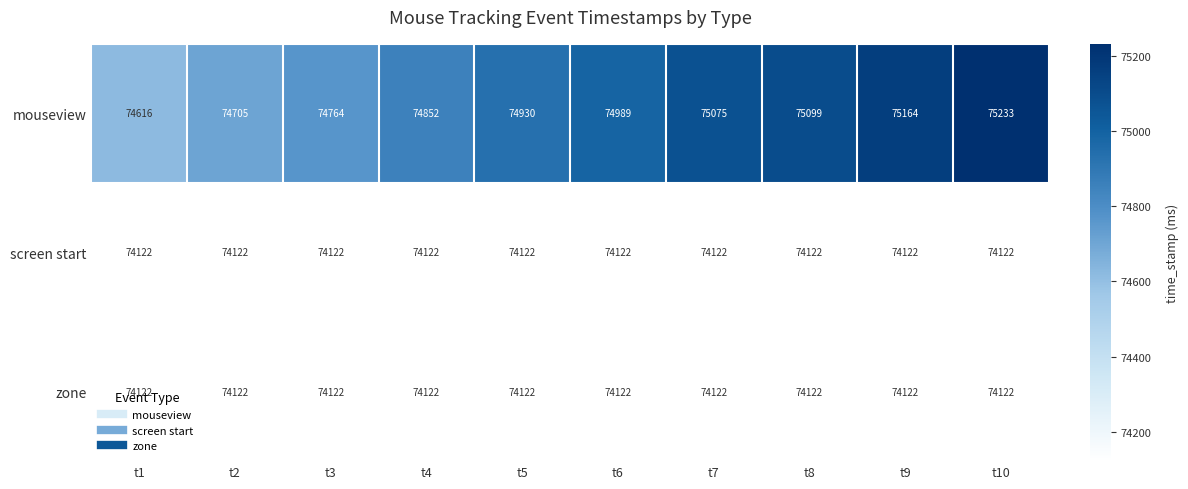

What is the sum of all screen start values?

741220